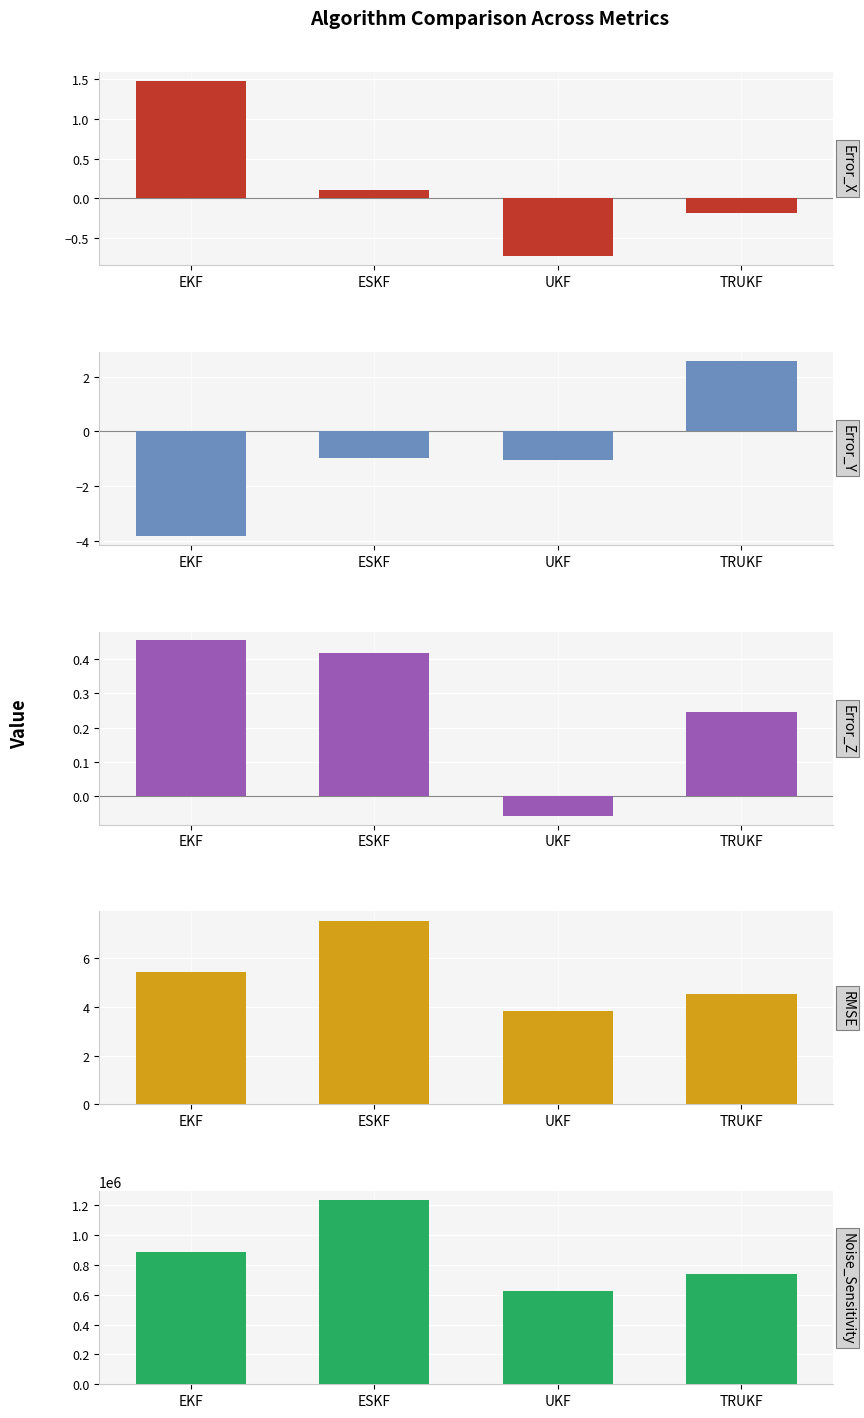

How many groups of bars are there?

4